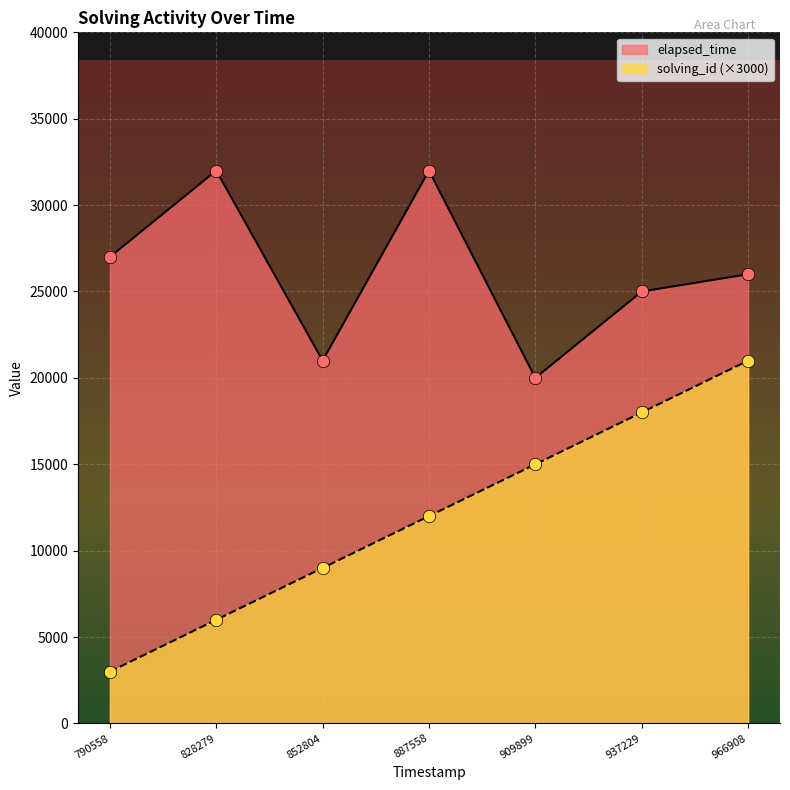

Which series reaches the maximum Y coordinate?

elapsed_time